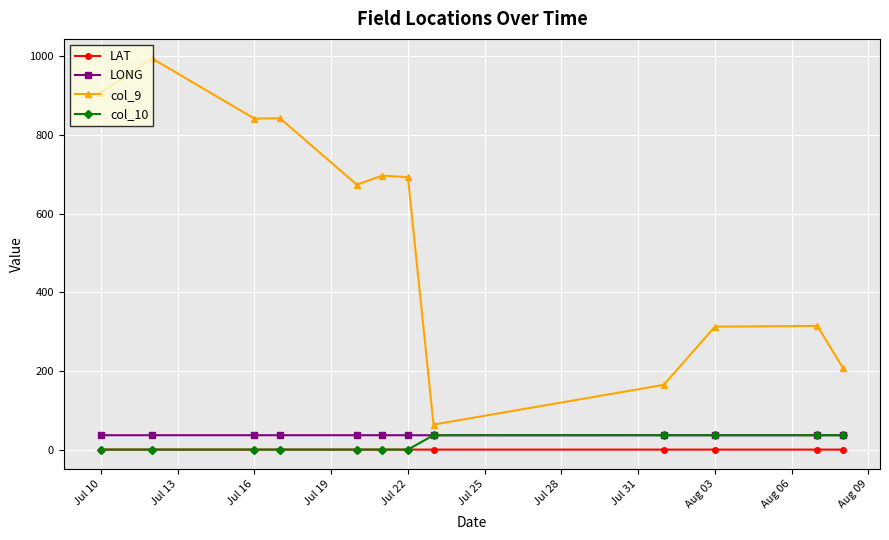

What is the value of the col_10 point at the 12th from the left?

36.9